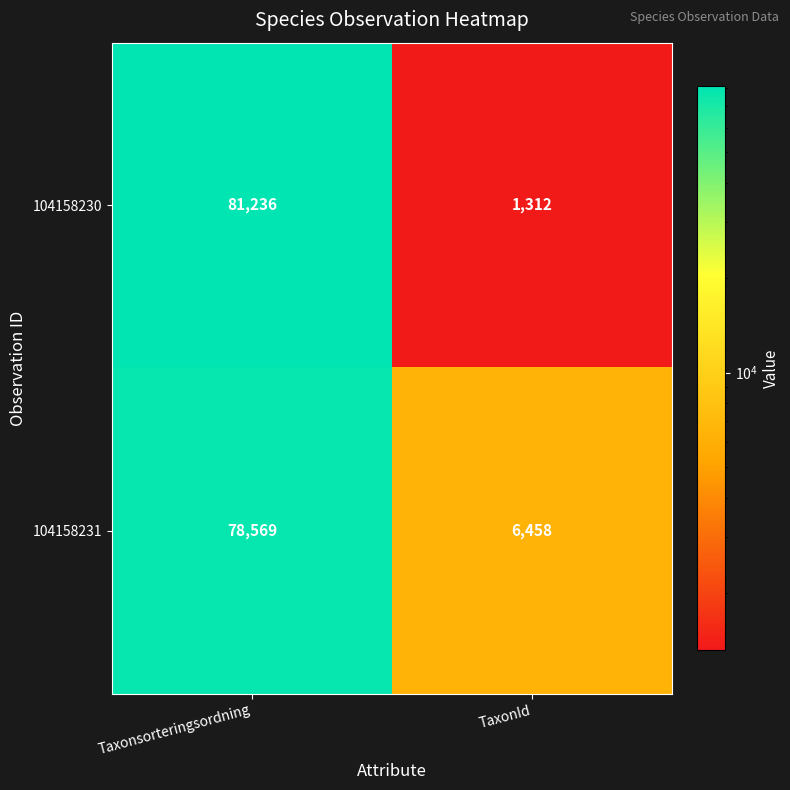

Count the number of categories in the chart.

2